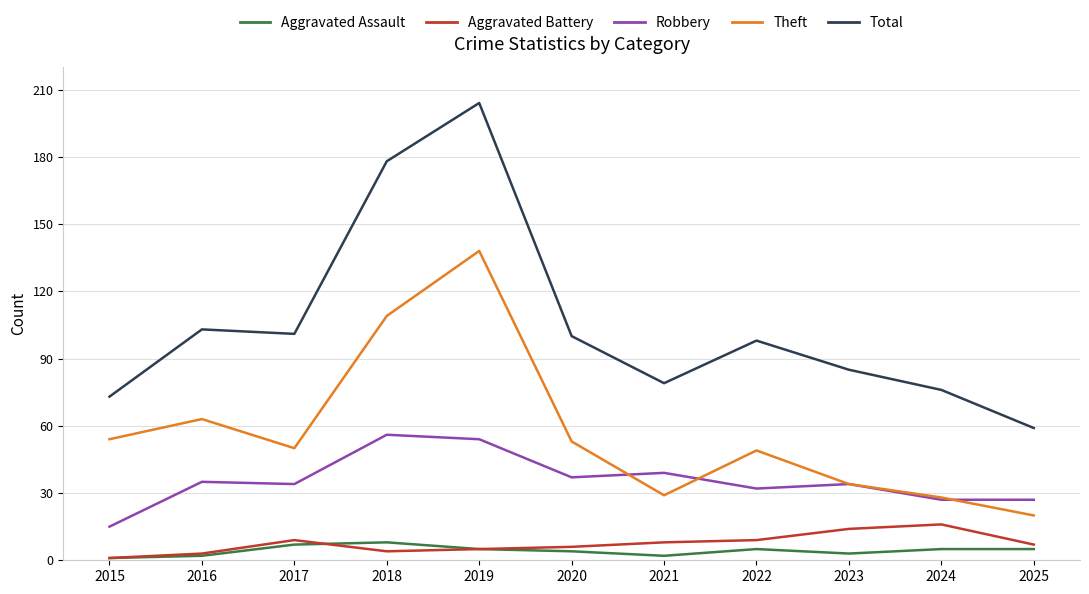

Reading left to right, what are all the values shown in this chart?

Aggravated Assault: 2015=1	2016=2	2017=7	2018=8	2019=5	2020=4	2021=2	2022=5	2023=3	2024=5	2025=5
Aggravated Battery: 2015=1	2016=3	2017=9	2018=4	2019=5	2020=6	2021=8	2022=9	2023=14	2024=16	2025=7
Robbery: 2015=15	2016=35	2017=34	2018=56	2019=54	2020=37	2021=39	2022=32	2023=34	2024=27	2025=27
Theft: 2015=54	2016=63	2017=50	2018=109	2019=138	2020=53	2021=29	2022=49	2023=34	2024=28	2025=20
Total: 2015=73	2016=103	2017=101	2018=178	2019=204	2020=100	2021=79	2022=98	2023=85	2024=76	2025=59